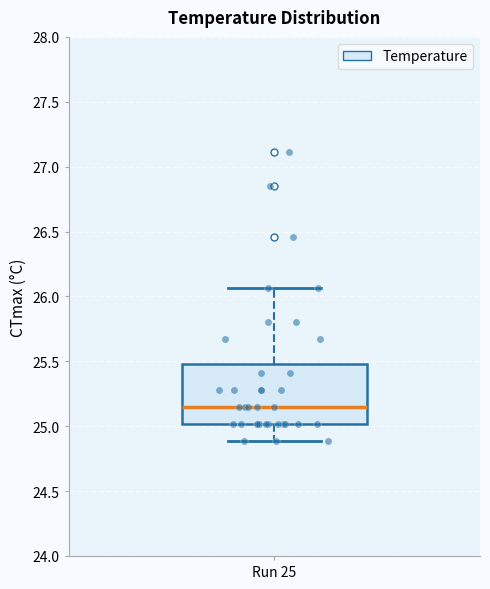

Transcribe this box plot: give where the median line is, the range the box spans, and where the two whiskers end, as read against the y-axis. The values are not printed on the chart, so give them approximately, as read against the axis.

median 25.15, box 25.00 to 25.50, whiskers 24.90 to 26.05